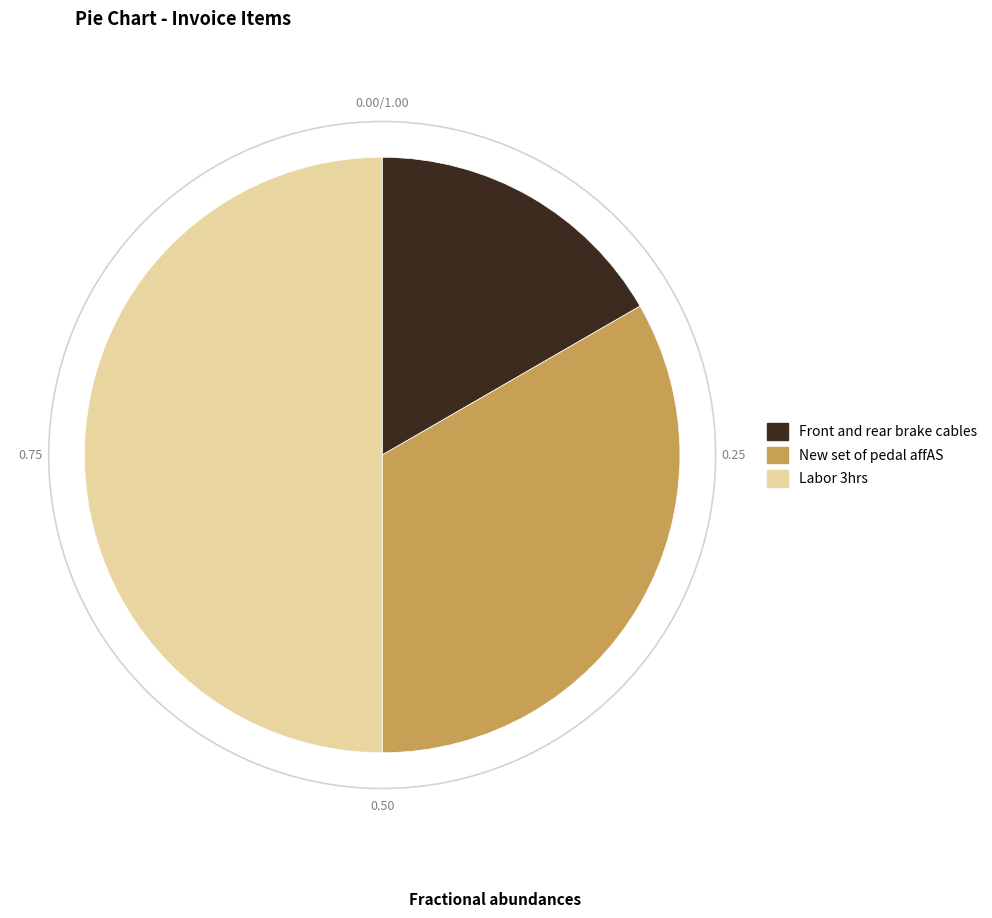

Rank the categories by value from highest to lowest.

Labor 3hrs, New set of pedal affAS, Front and rear brake cables